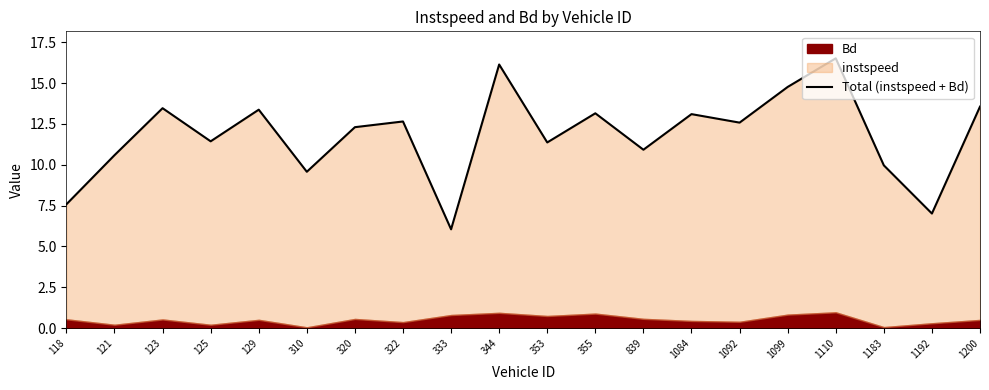

How many data points does each series have?

20